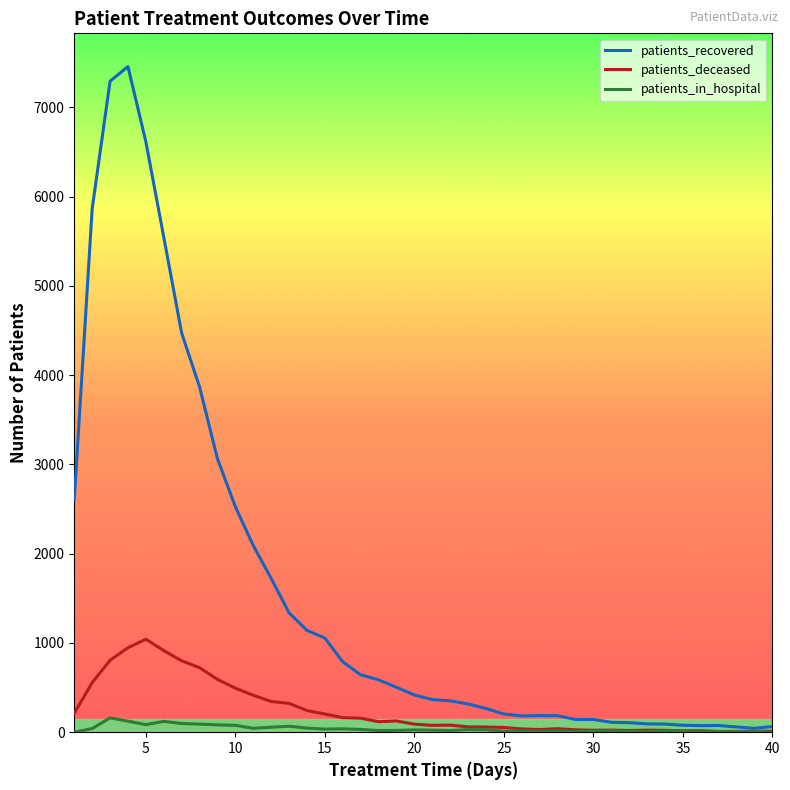

Which series has the largest total across all categories?

patients_recovered